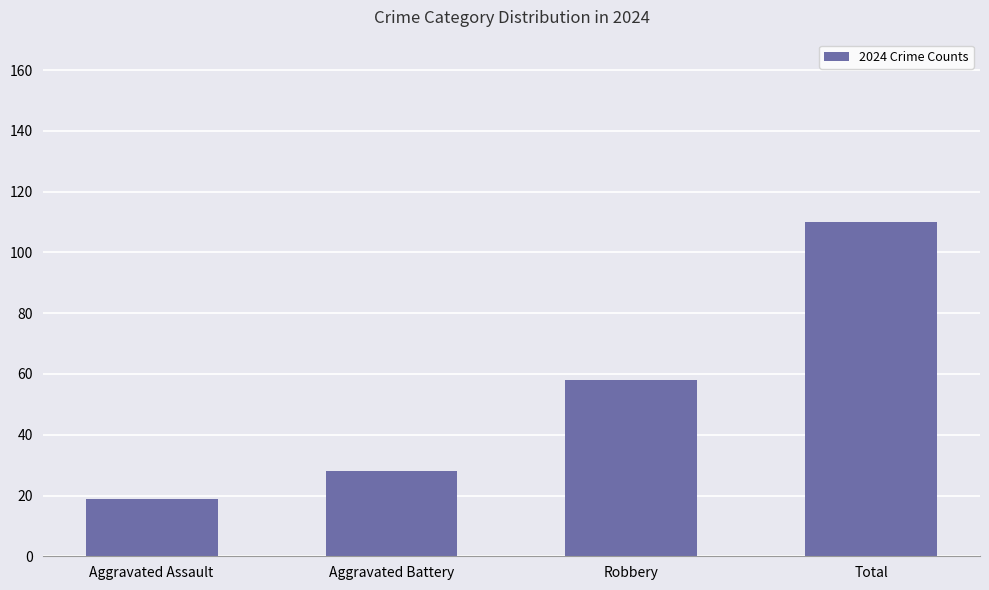

Which label corresponds to the largest value in the chart?

Total